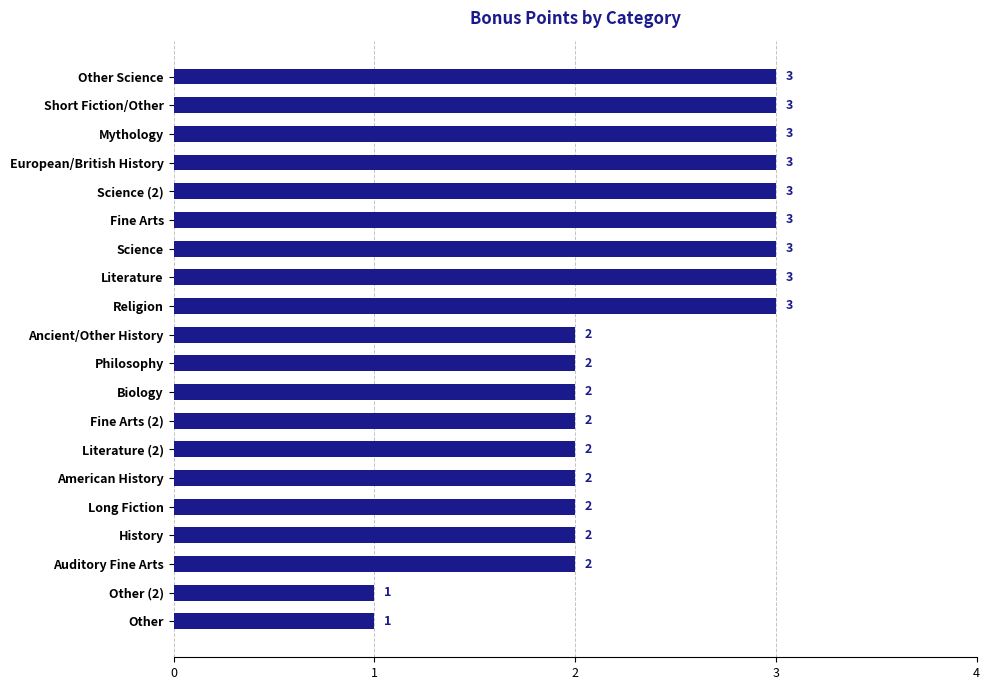

Reading bottom to top, extract all data points from this chart.

1	1	2	2	2	2	2	2	2	2	2	3	3	3	3	3	3	3	3	3